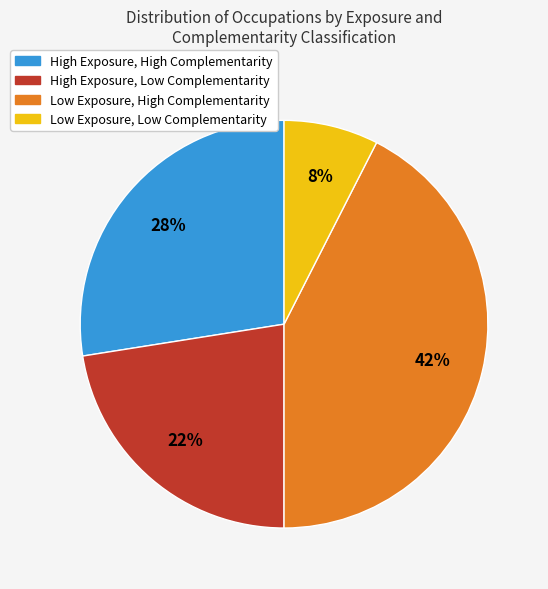

To the nearest percent, what is the average slice percentage?

25%